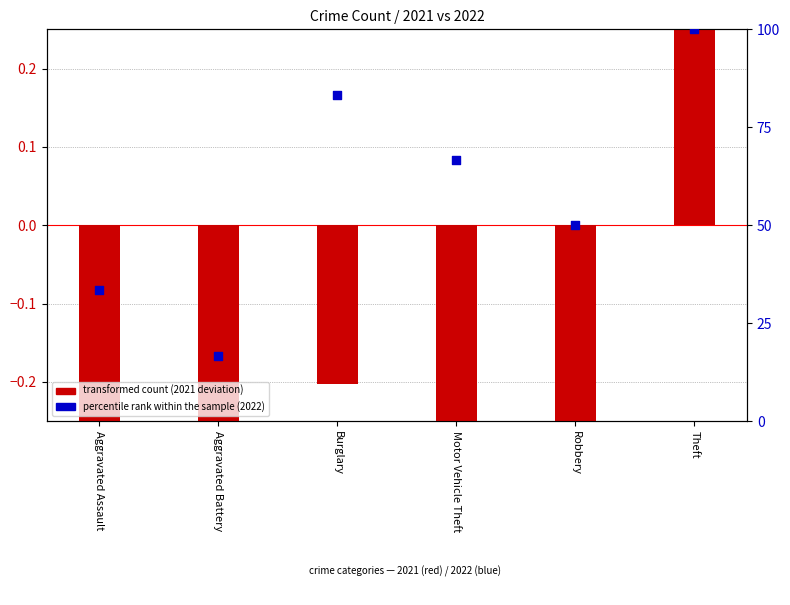

What are all the series names shown in the legend?

transformed count, percentile rank within the sample